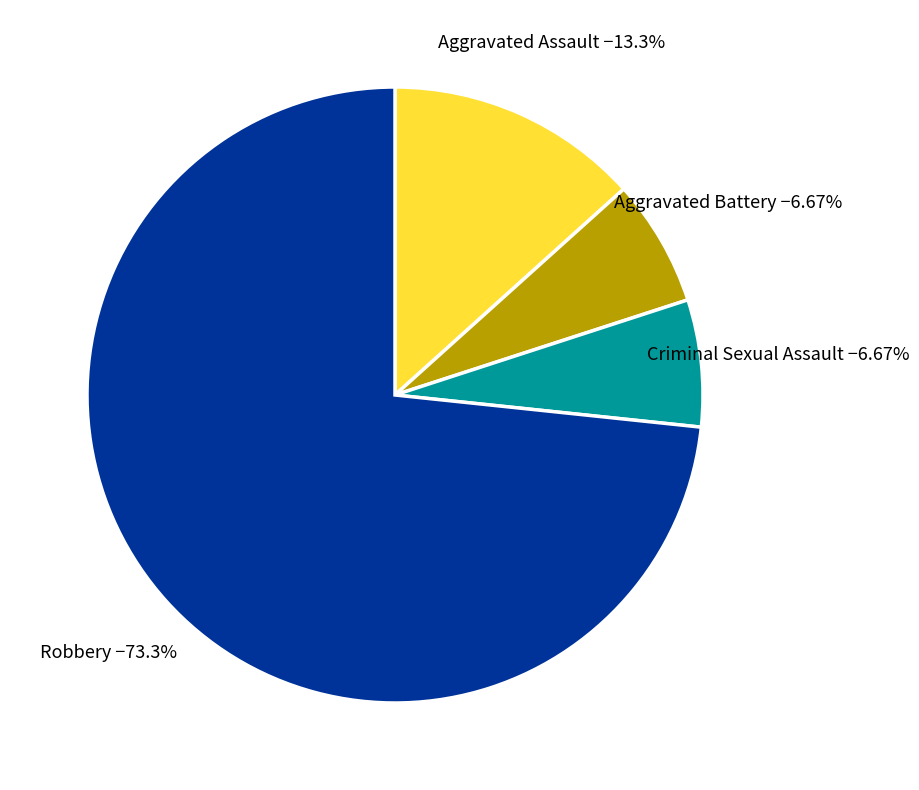

Is there any slice that represents more than half of the pie?

Yes